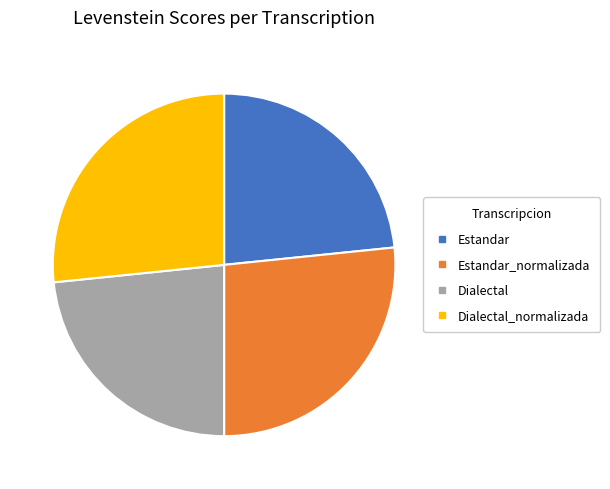

Is there a majority slice in this chart?

No